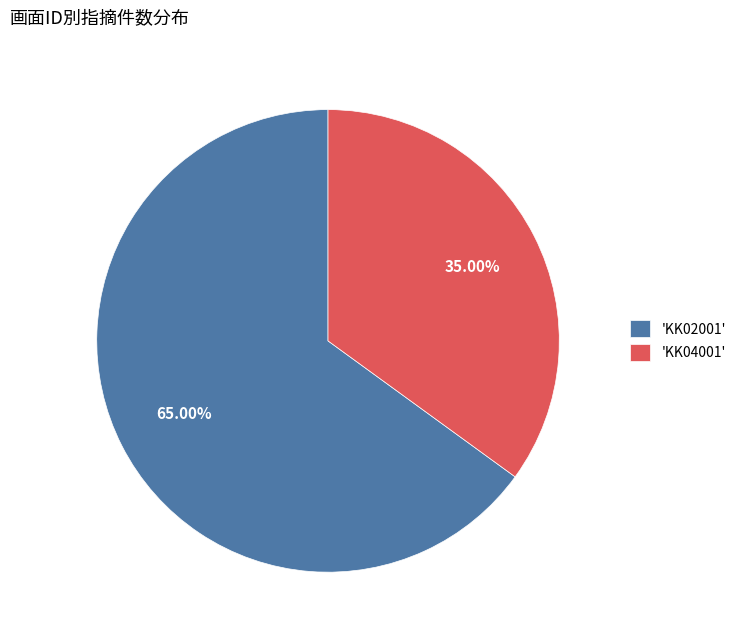

Is the sum of 'KK04001' and 'KK02001' greater than half?

Yes